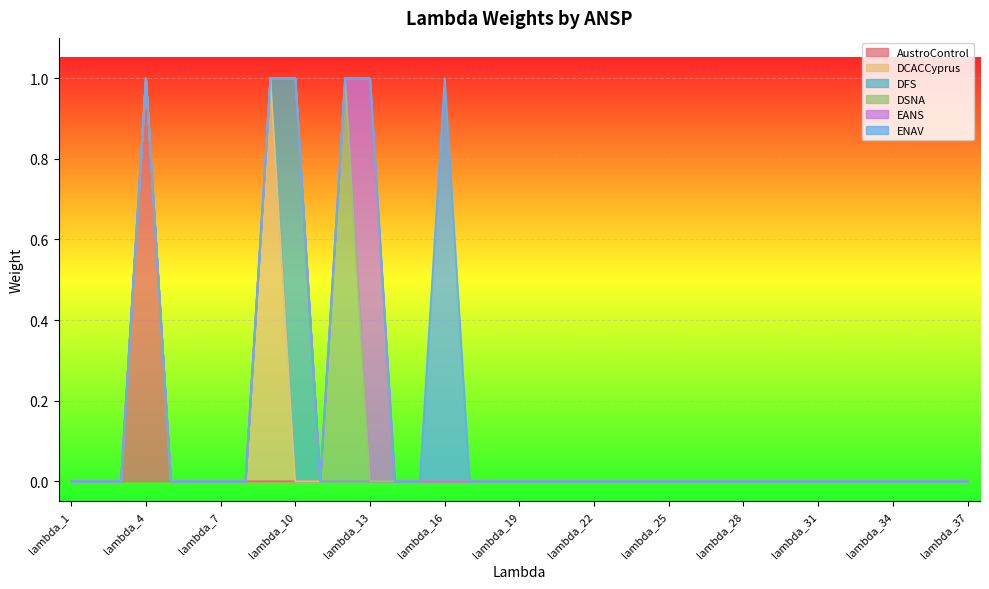

Reading left to right, extract all data points from this chart.

AustroControl: lambda_1=0	lambda_2=0	lambda_3=0	lambda_4=1	lambda_5=0	lambda_6=0	lambda_7=0	lambda_8=0	lambda_9=0	lambda_10=0	lambda_11=0	lambda_12=0	lambda_13=0	lambda_14=0	lambda_15=0	lambda_16=0	lambda_17=0	lambda_18=0	lambda_19=0	lambda_20=0	lambda_21=0	lambda_22=0	lambda_23=0	lambda_24=0	lambda_25=0	lambda_26=0	lambda_27=0	lambda_28=0	lambda_29=0	lambda_30=0	lambda_31=0	lambda_32=0	lambda_33=0	lambda_34=0	lambda_35=0	lambda_36=0	lambda_37=0
DCACCyprus: lambda_1=0	lambda_2=0	lambda_3=0	lambda_4=0	lambda_5=0	lambda_6=0	lambda_7=0	lambda_8=0	lambda_9=1	lambda_10=0	lambda_11=0	lambda_12=0	lambda_13=0	lambda_14=0	lambda_15=0	lambda_16=0	lambda_17=0	lambda_18=0	lambda_19=0	lambda_20=0	lambda_21=0	lambda_22=0	lambda_23=0	lambda_24=0	lambda_25=0	lambda_26=0	lambda_27=0	lambda_28=0	lambda_29=0	lambda_30=0	lambda_31=0	lambda_32=0	lambda_33=0	lambda_34=0	lambda_35=0	lambda_36=0	lambda_37=0
DFS: lambda_1=0	lambda_2=0	lambda_3=0	lambda_4=0	lambda_5=0	lambda_6=0	lambda_7=0	lambda_8=0	lambda_9=0	lambda_10=1	lambda_11=0	lambda_12=0	lambda_13=0	lambda_14=0	lambda_15=0	lambda_16=0	lambda_17=0	lambda_18=0	lambda_19=0	lambda_20=0	lambda_21=0	lambda_22=0	lambda_23=0	lambda_24=0	lambda_25=0	lambda_26=0	lambda_27=0	lambda_28=0	lambda_29=0	lambda_30=0	lambda_31=0	lambda_32=0	lambda_33=0	lambda_34=0	lambda_35=0	lambda_36=0	lambda_37=0
DSNA: lambda_1=0	lambda_2=0	lambda_3=0	lambda_4=0	lambda_5=0	lambda_6=0	lambda_7=0	lambda_8=0	lambda_9=0	lambda_10=0	lambda_11=0	lambda_12=1	lambda_13=0	lambda_14=0	lambda_15=0	lambda_16=0	lambda_17=0	lambda_18=0	lambda_19=0	lambda_20=0	lambda_21=0	lambda_22=0	lambda_23=0	lambda_24=0	lambda_25=0	lambda_26=0	lambda_27=0	lambda_28=0	lambda_29=0	lambda_30=0	lambda_31=0	lambda_32=0	lambda_33=0	lambda_34=0	lambda_35=0	lambda_36=0	lambda_37=0
EANS: lambda_1=0	lambda_2=0	lambda_3=0	lambda_4=0	lambda_5=0	lambda_6=0	lambda_7=0	lambda_8=0	lambda_9=0	lambda_10=0	lambda_11=0	lambda_12=0	lambda_13=1	lambda_14=0	lambda_15=0	lambda_16=0	lambda_17=0	lambda_18=0	lambda_19=0	lambda_20=0	lambda_21=0	lambda_22=0	lambda_23=0	lambda_24=0	lambda_25=0	lambda_26=0	lambda_27=0	lambda_28=0	lambda_29=0	lambda_30=0	lambda_31=0	lambda_32=0	lambda_33=0	lambda_34=0	lambda_35=0	lambda_36=0	lambda_37=0
ENAV: lambda_1=0	lambda_2=0	lambda_3=0	lambda_4=0	lambda_5=0	lambda_6=0	lambda_7=0	lambda_8=0	lambda_9=0	lambda_10=0	lambda_11=0	lambda_12=0	lambda_13=0	lambda_14=0	lambda_15=0	lambda_16=1	lambda_17=0	lambda_18=0	lambda_19=0	lambda_20=0	lambda_21=0	lambda_22=0	lambda_23=0	lambda_24=0	lambda_25=0	lambda_26=0	lambda_27=0	lambda_28=0	lambda_29=0	lambda_30=0	lambda_31=0	lambda_32=0	lambda_33=0	lambda_34=0	lambda_35=0	lambda_36=0	lambda_37=0